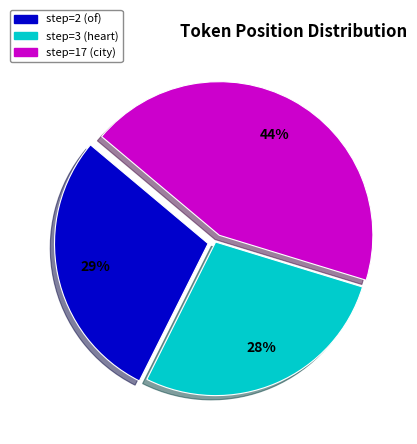

How many segments does this pie chart have?

3